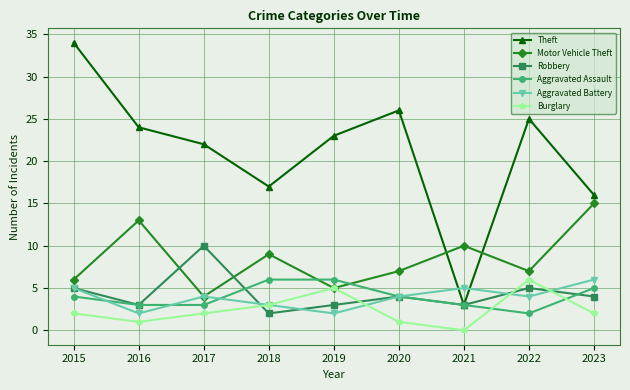

True or false: Burglary and Theft cross at least once.

False